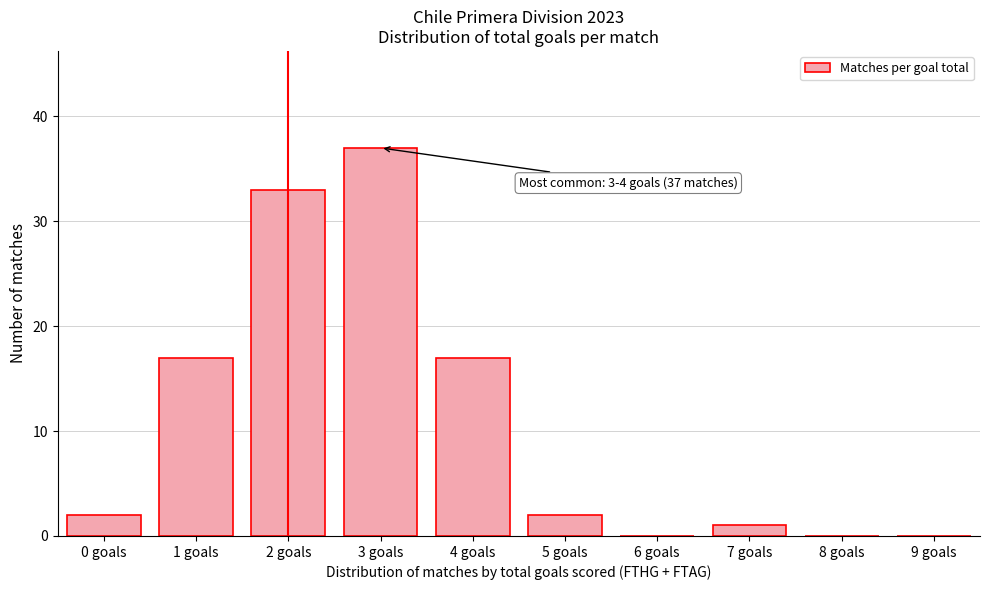

Reading left to right, transcribe all the data shown in this chart.

0 goals=2	1 goals=17	2 goals=33	3 goals=37	4 goals=17	5 goals=2	6 goals=0	7 goals=1	8 goals=0	9 goals=0